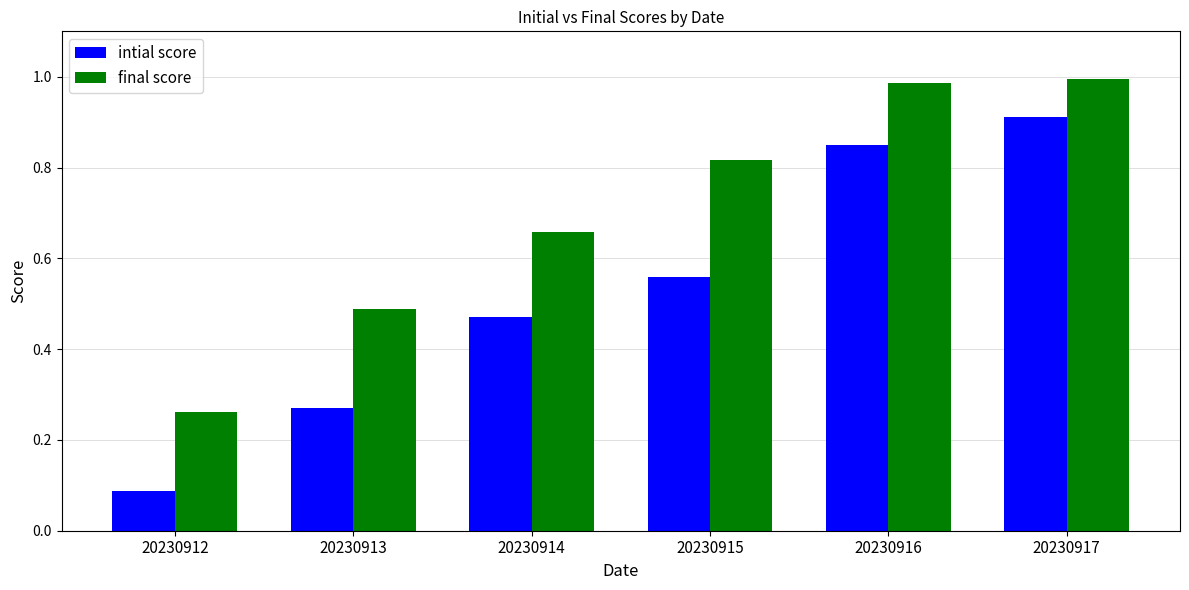

What is the sum of all final score values?

4.2